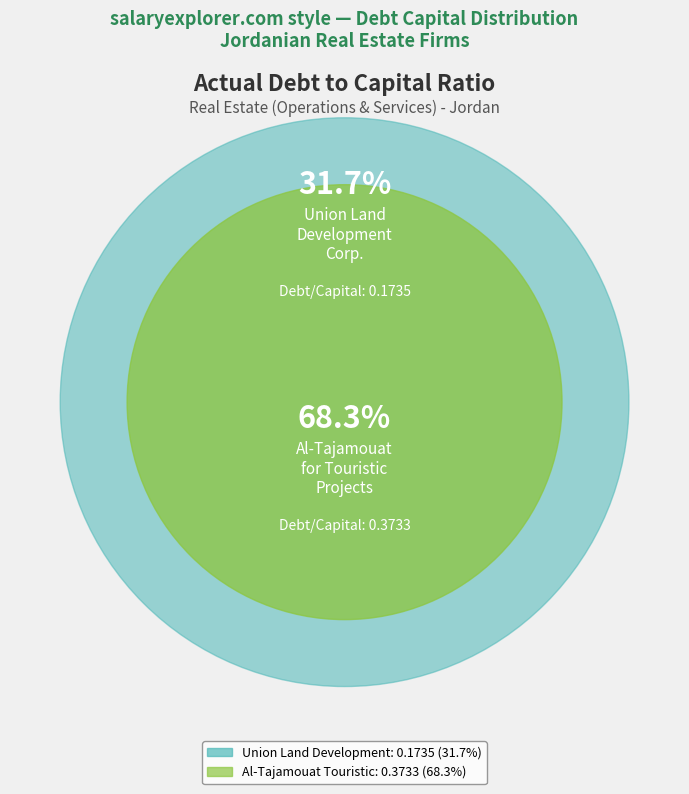

The Union Land Development Corp. plc (ASE:ULDC) slice represents 32% of the pie. True or false?

True